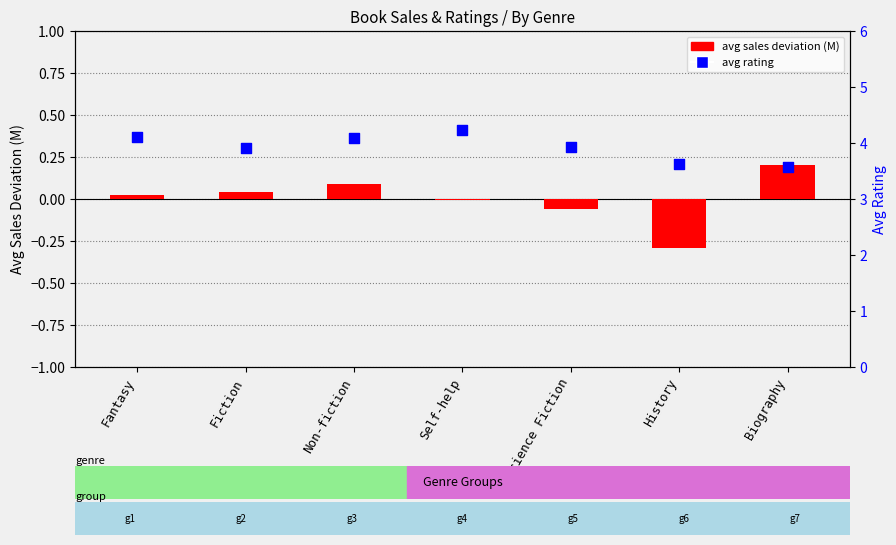

At which category is the sum across all series the highest?

Self-help